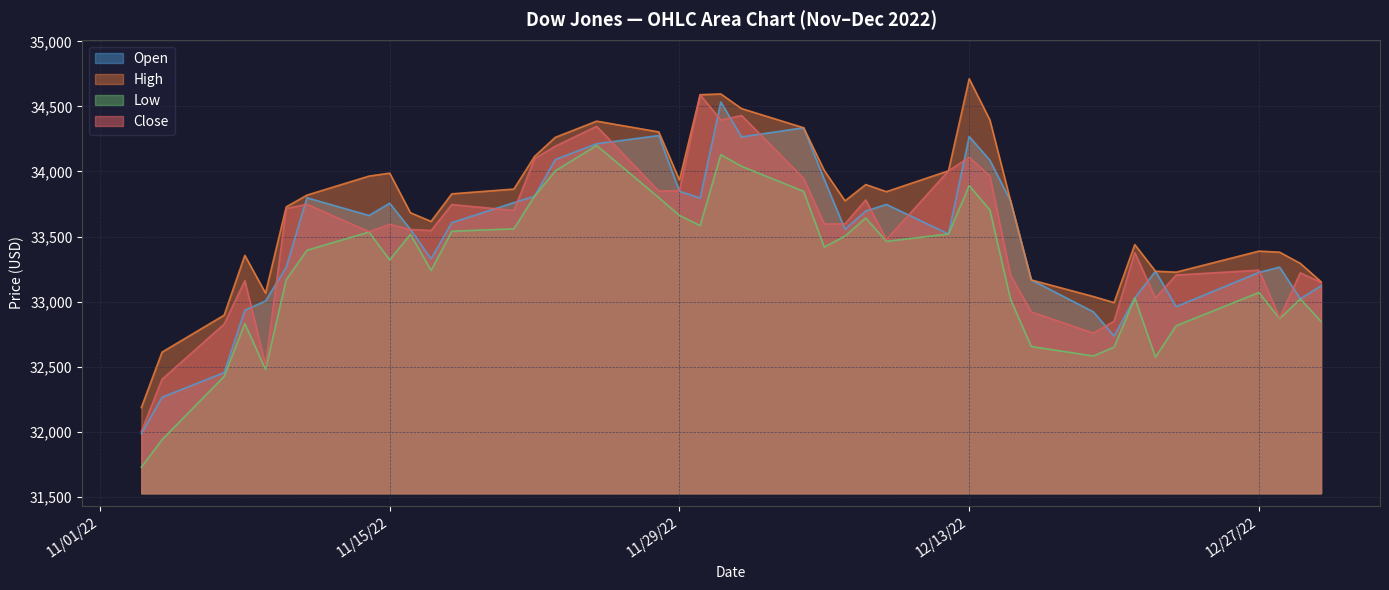

In Close, how many points are higher than both neighbors (excluding endpoints)?

12